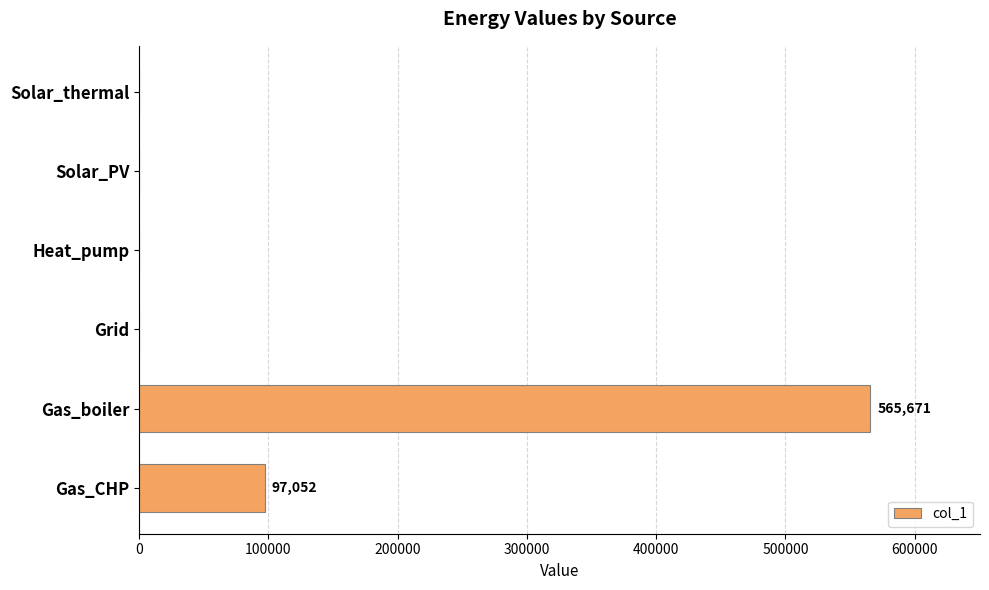

The chart shows a value of -330738.5 at Solar_PV. True or false?

False